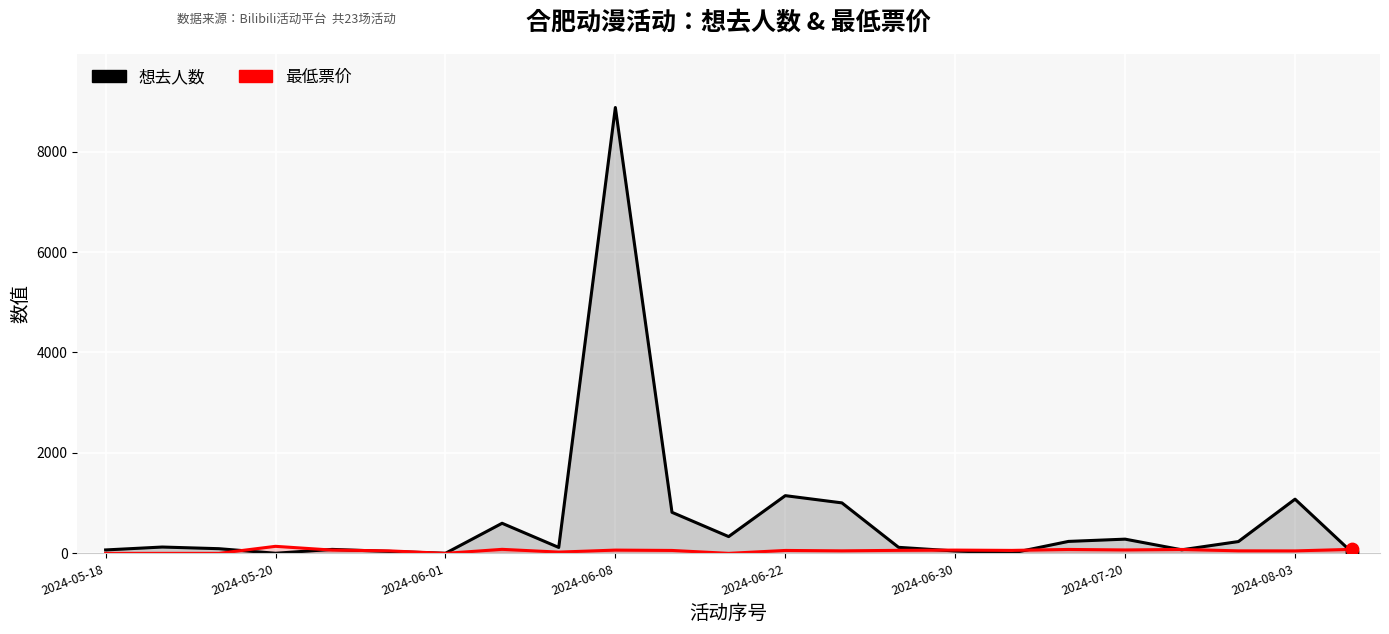

What are all the series names shown in the legend?

想去人数, 最低票价